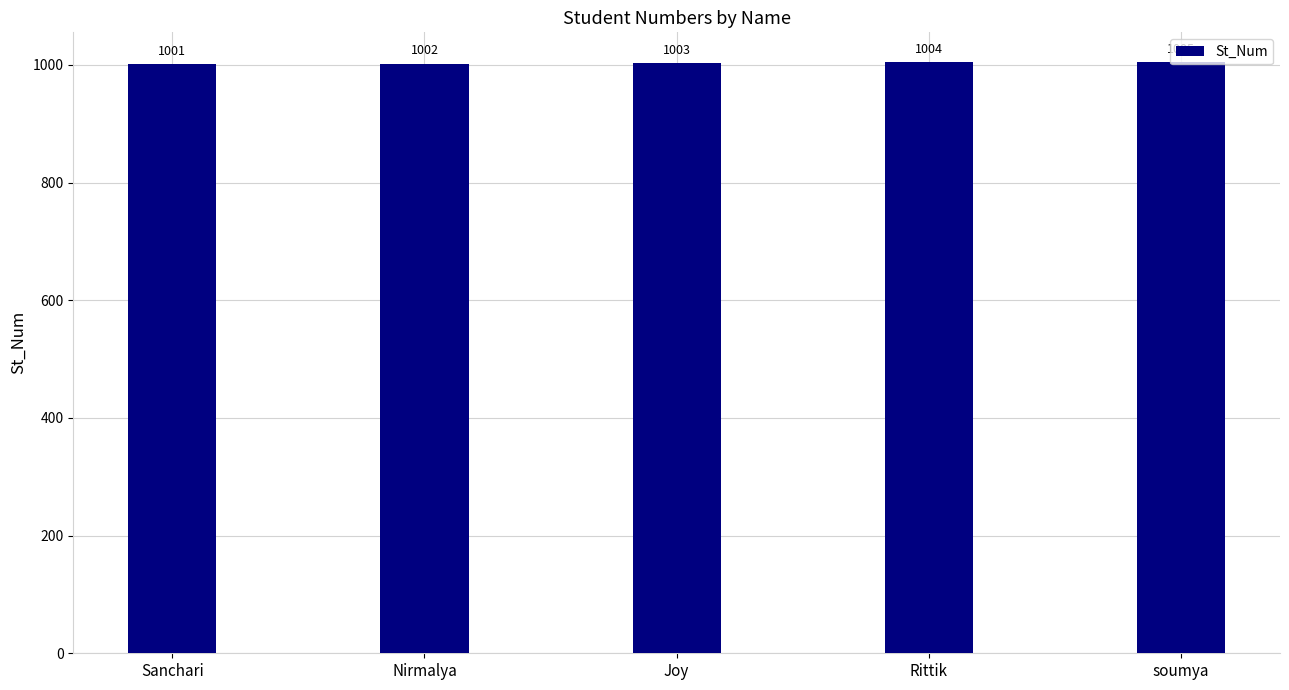

What is the label of the 4th bar from the left?

Rittik